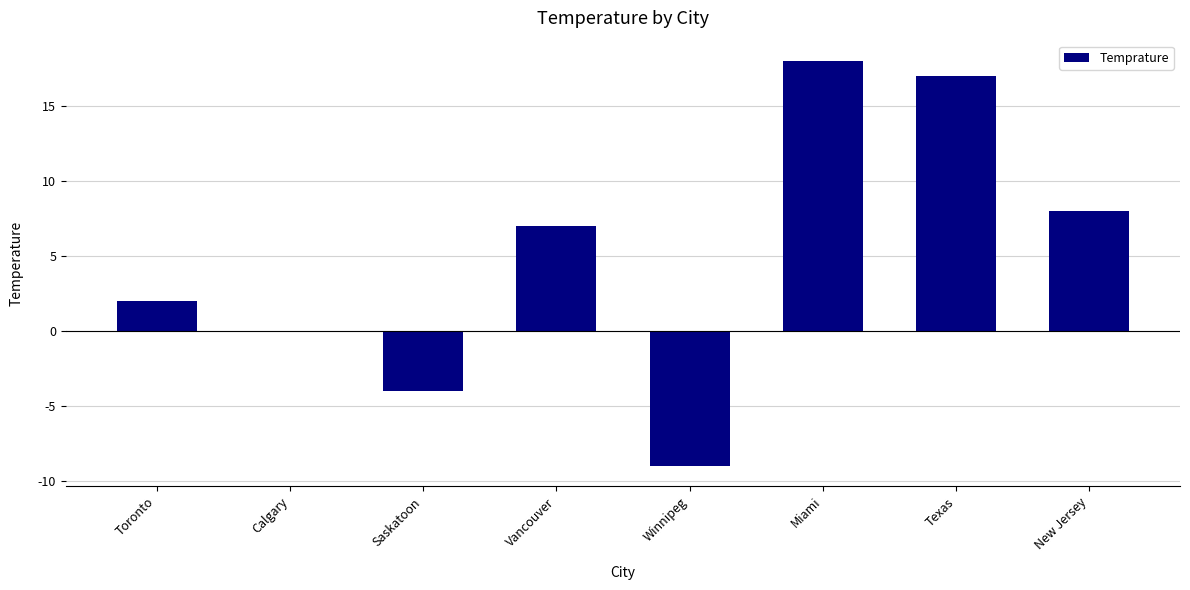

What is the sum of the values at Calgary and Vancouver?

7